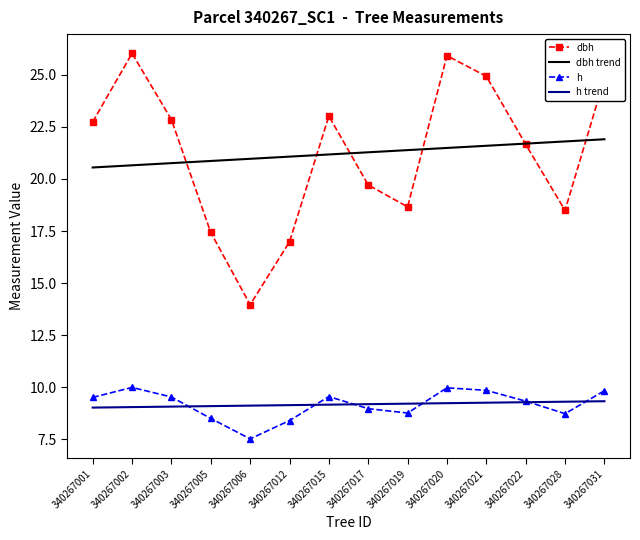

What is the difference between the maximum and minimum values in the h trend series?

0.3